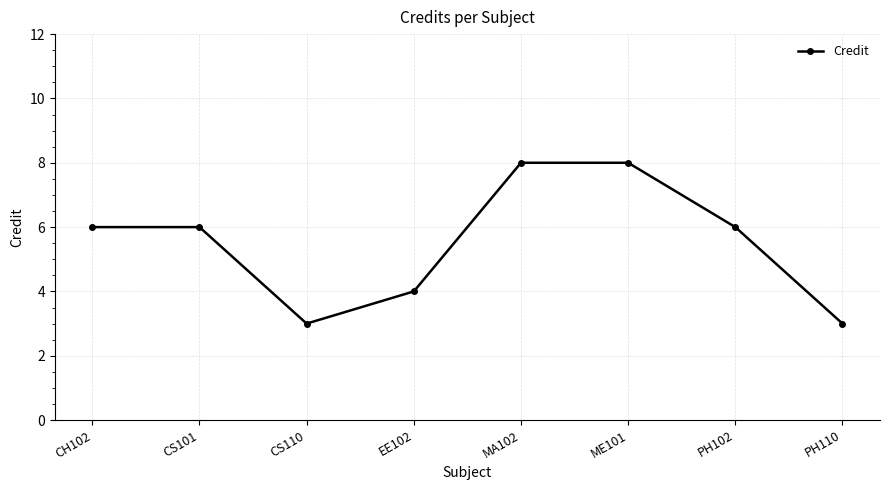

What is the maximum value shown in the chart?

8